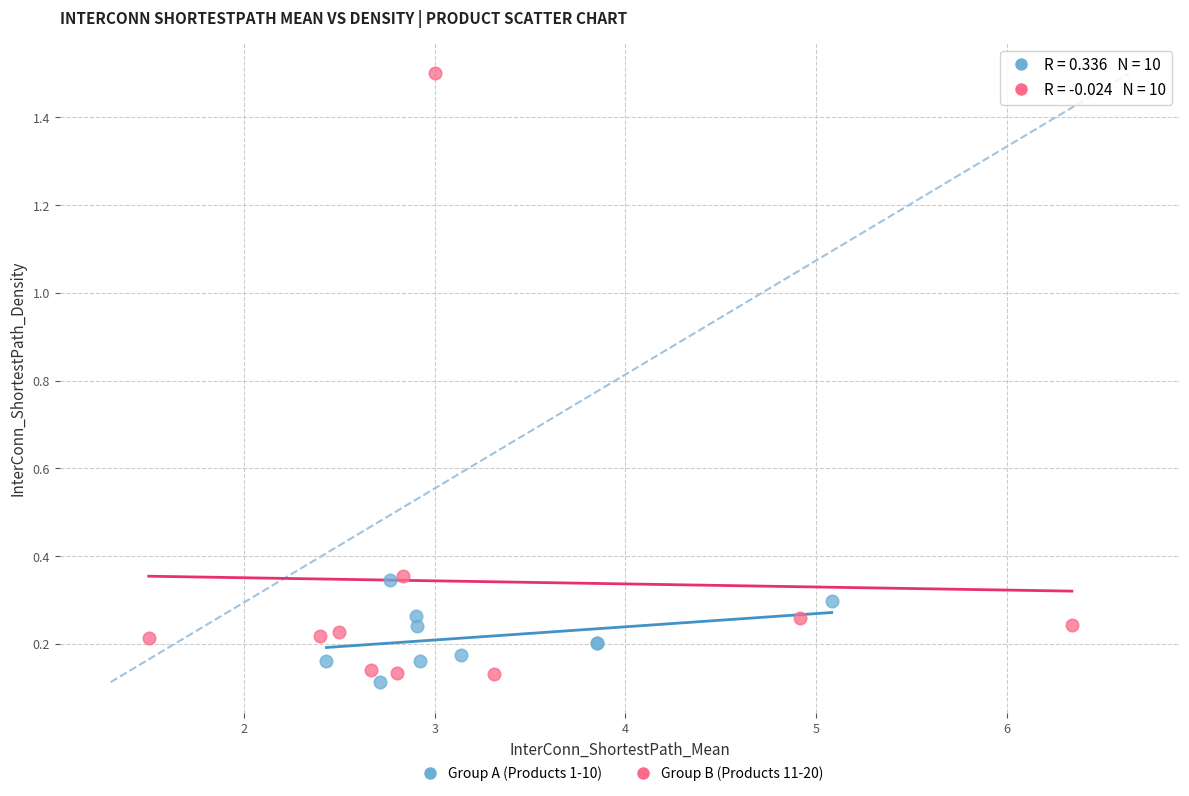

Which series contains the lowest Y value?

Group A (Products 1-10)